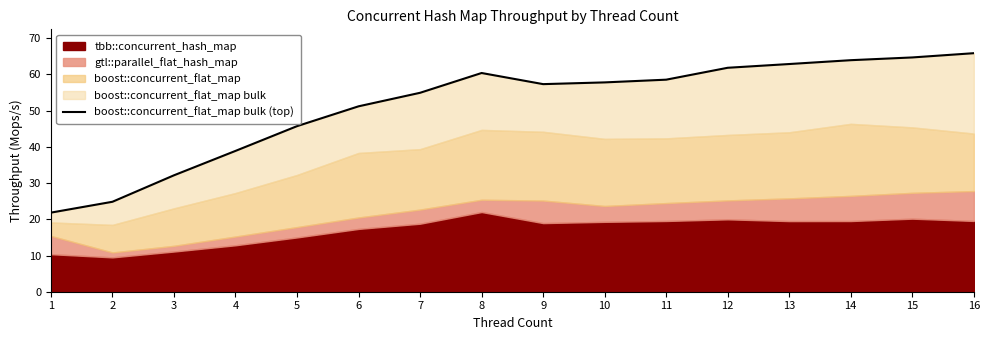

Rank the categories by value from highest to lowest.

16, 15, 14, 13, 12, 8, 11, 10, 9, 7, 6, 5, 4, 3, 2, 1